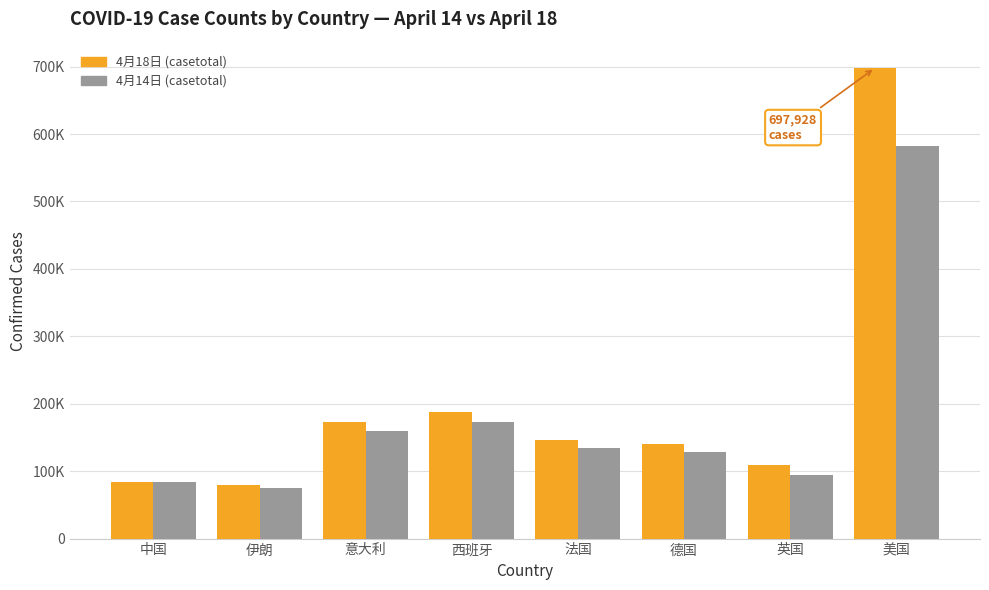

At which label does 4月18日 (casetotal) first exceed 145996?

意大利